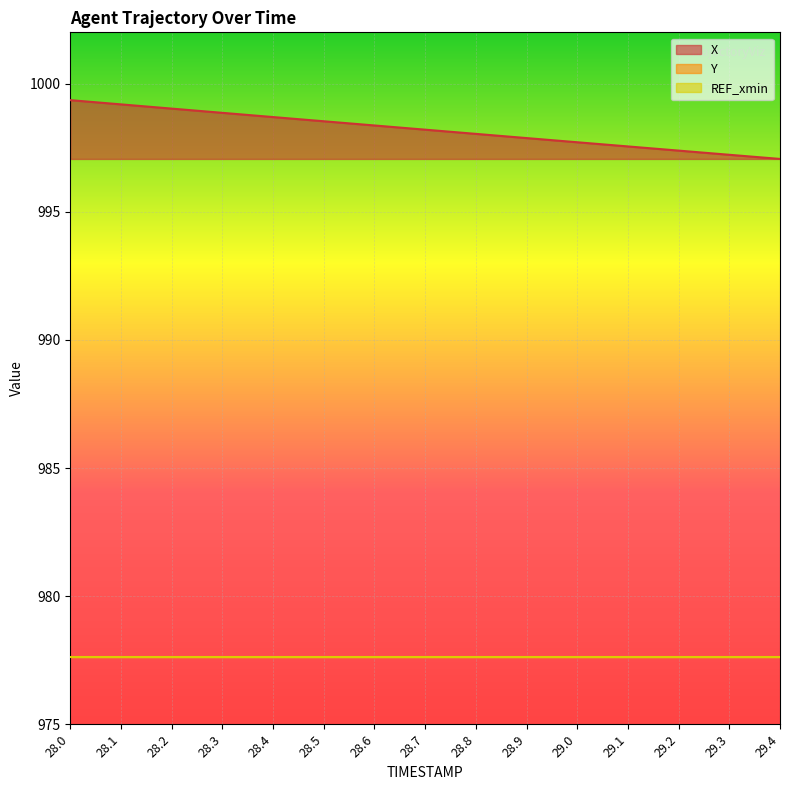

Is it true that Y equals 201.1 at 29.1?

False